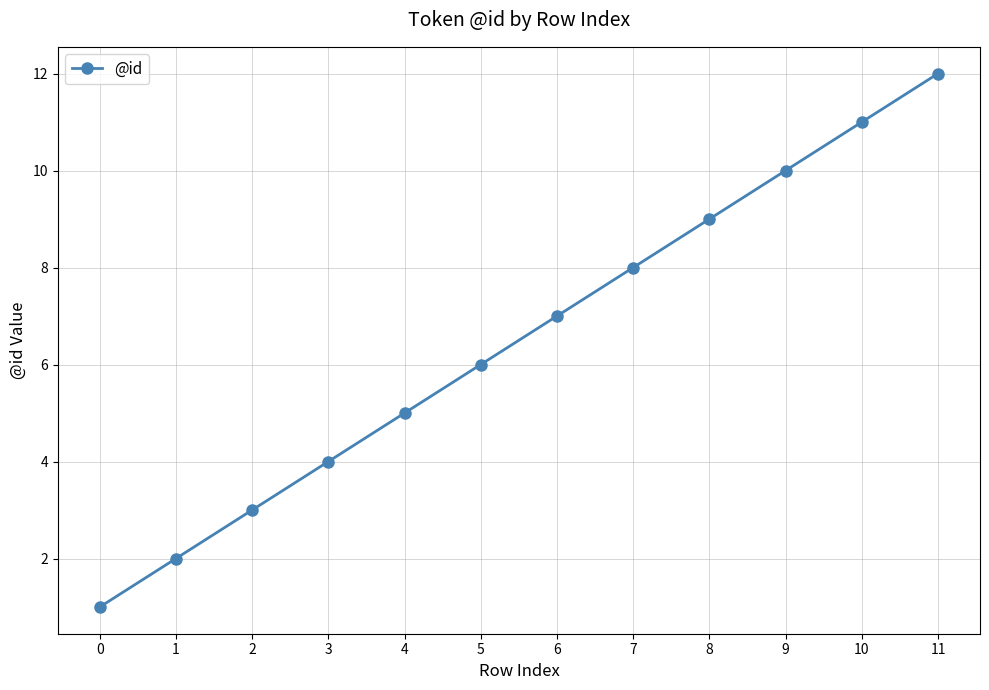

Reading right to left, list all the values displayed in this chart.

11=12	10=11	9=10	8=9	7=8	6=7	5=6	4=5	3=4	2=3	1=2	0=1